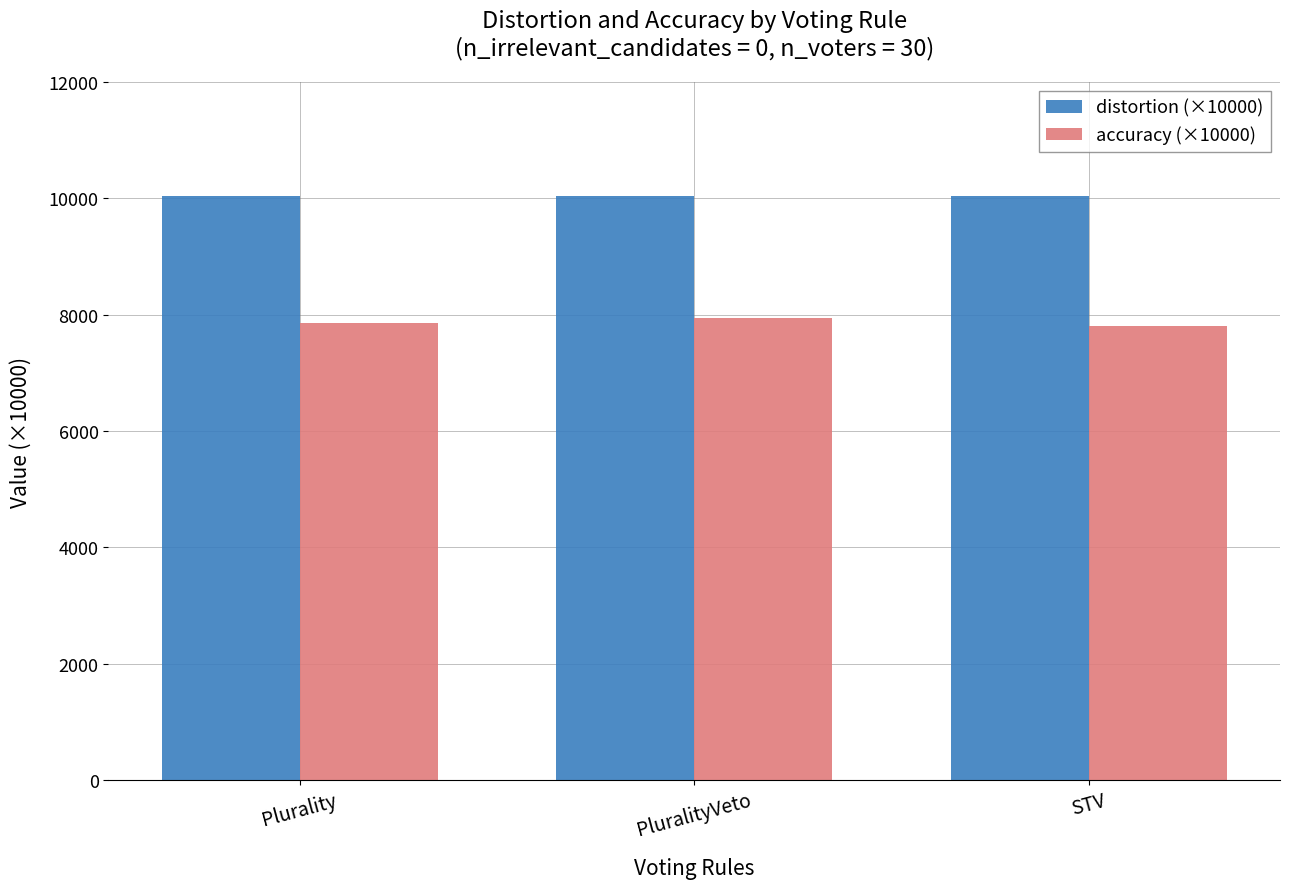

The value of distortion (×10000) at Plurality is 10045.3. True or false?

True